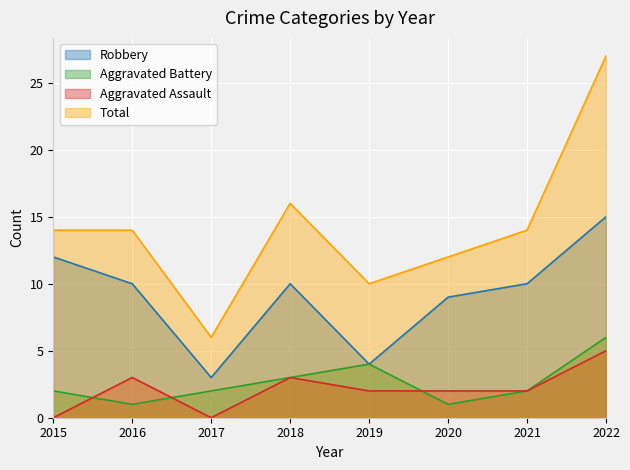

At which label does Robbery reach its peak?

2022